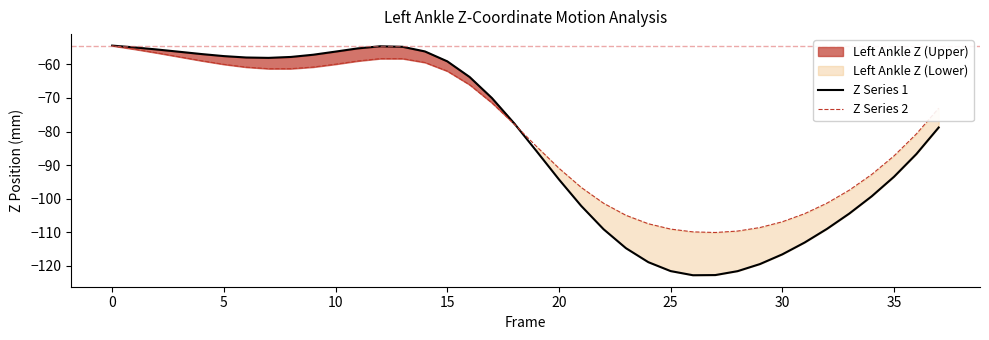

At which label is Z Series 1 closest to -88?

36